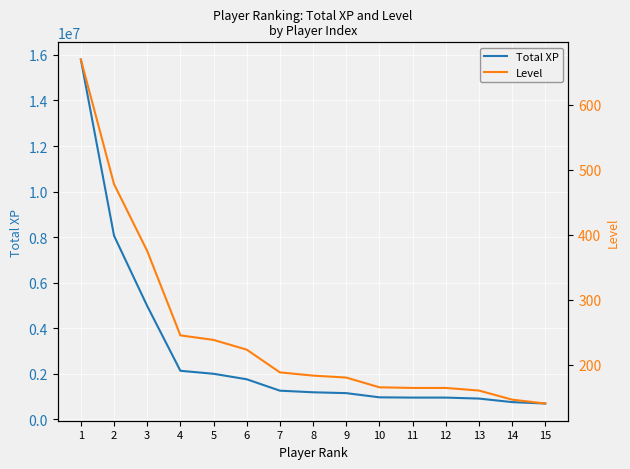

What is the total value across all series at 10?

972980